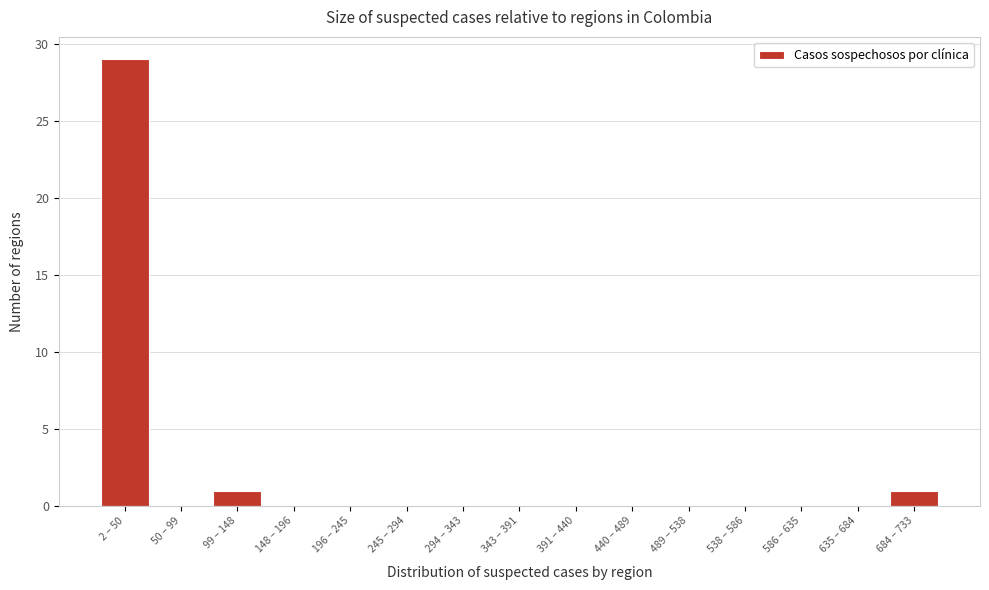

Reading left to right, extract all data points from this chart.

2 – 50=29	50 – 99=0	99 – 148=1	148 – 196=0	196 – 245=0	245 – 294=0	294 – 343=0	343 – 391=0	391 – 440=0	440 – 489=0	489 – 538=0	538 – 586=0	586 – 635=0	635 – 684=0	684 – 733=1